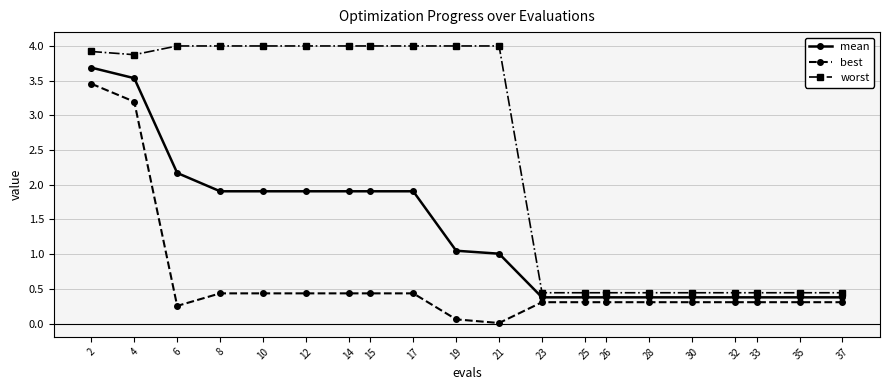

True or false: mean and best intersect in this chart.

False